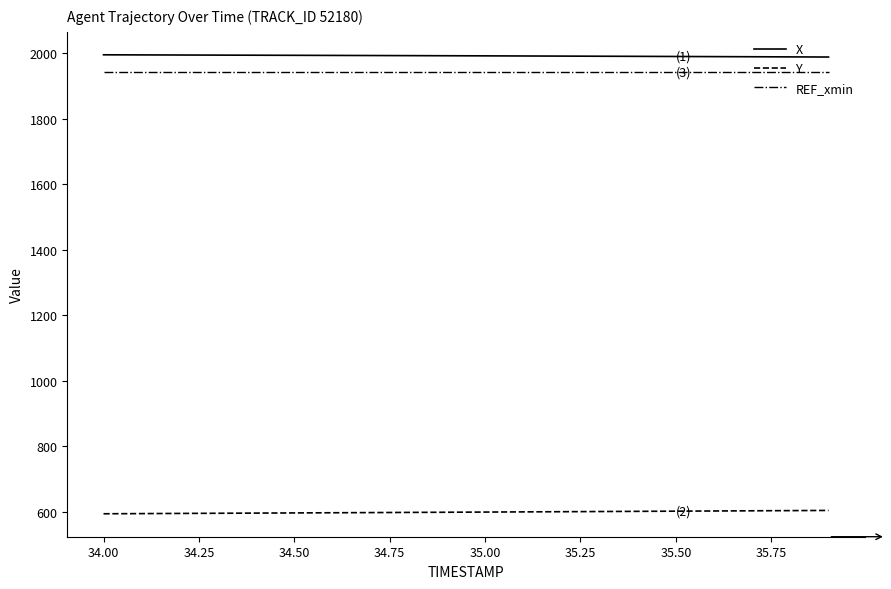

True or false: Y and X cross at least once.

False